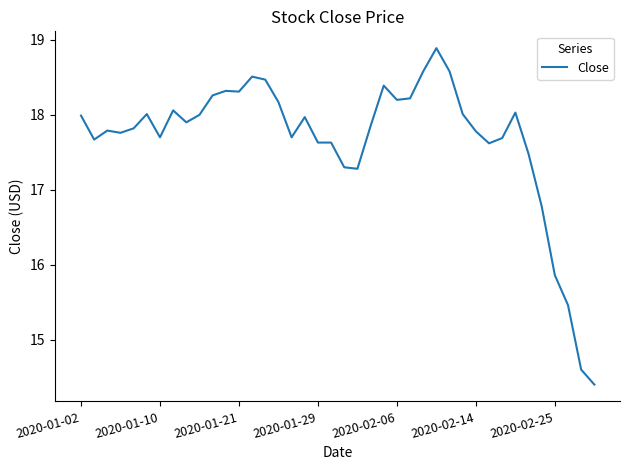

What is the minimum value shown in the chart?

14.4